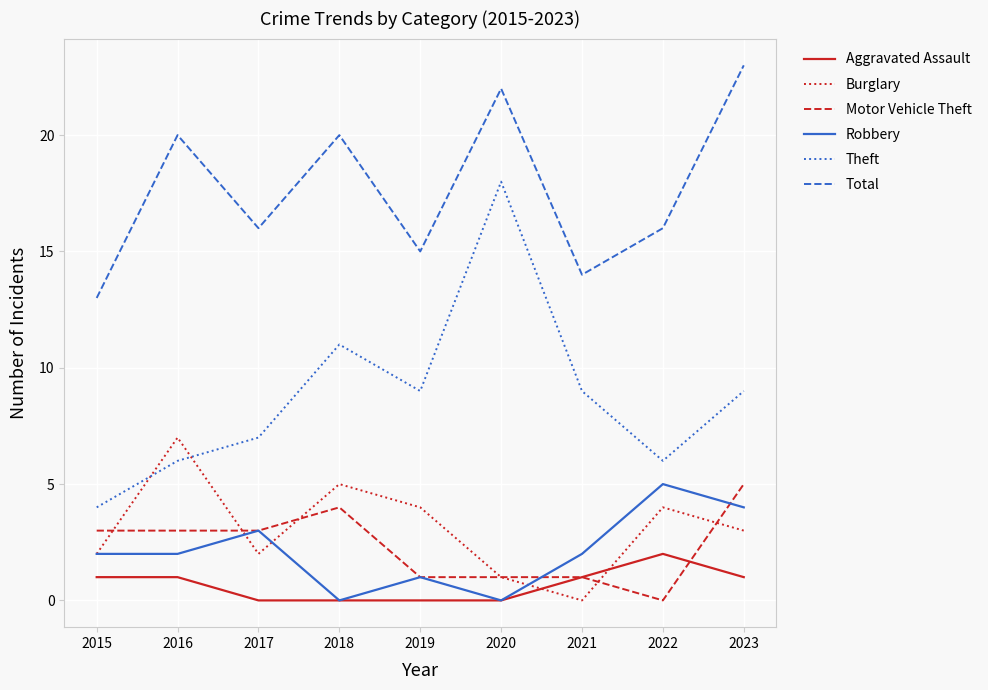

True or false: Total and Robbery intersect in this chart.

False